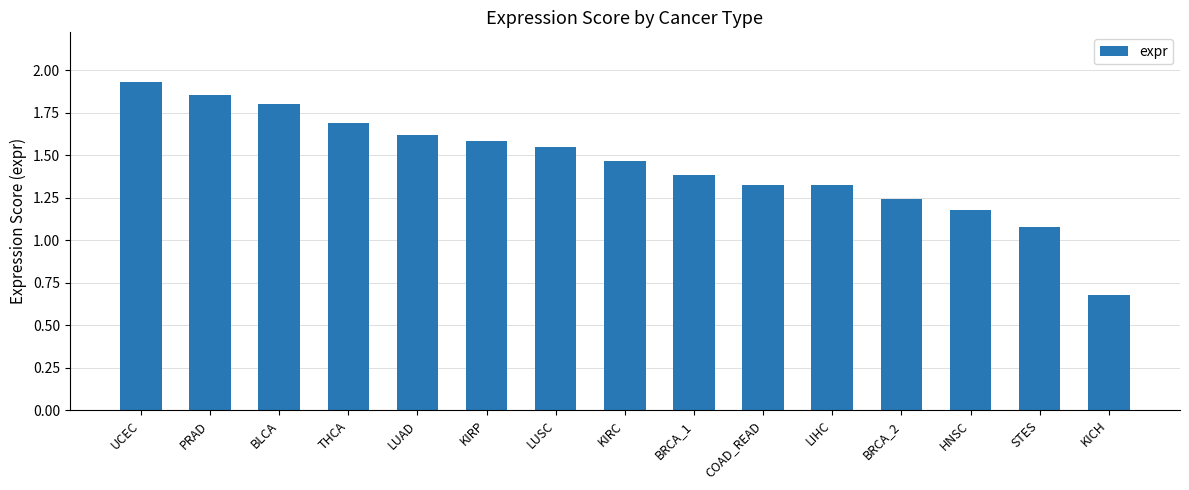

What is the change in value from PRAD to KIRP?

-0.3